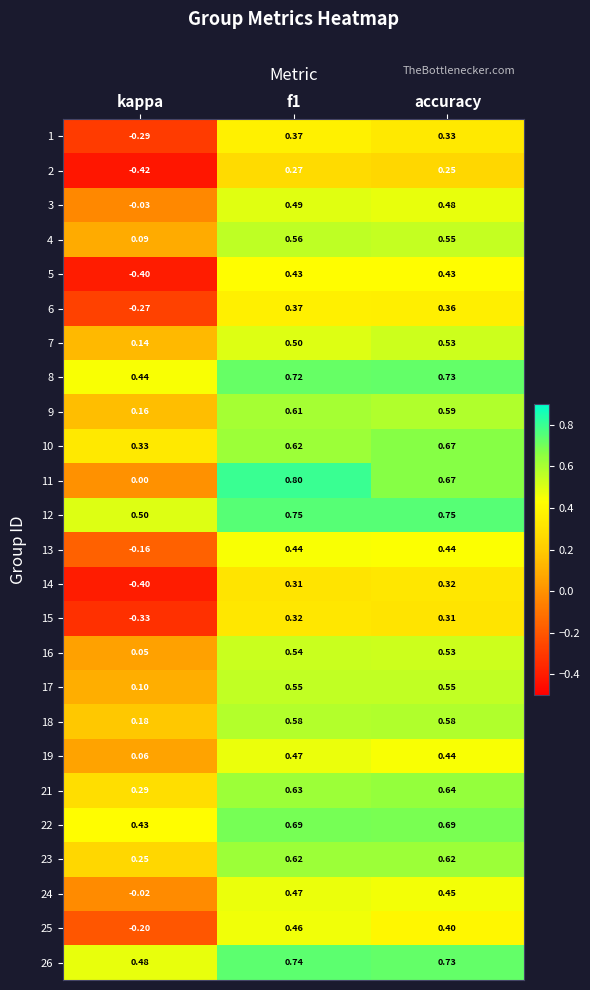

At which category does the chart reach its minimum across all series?

kappa